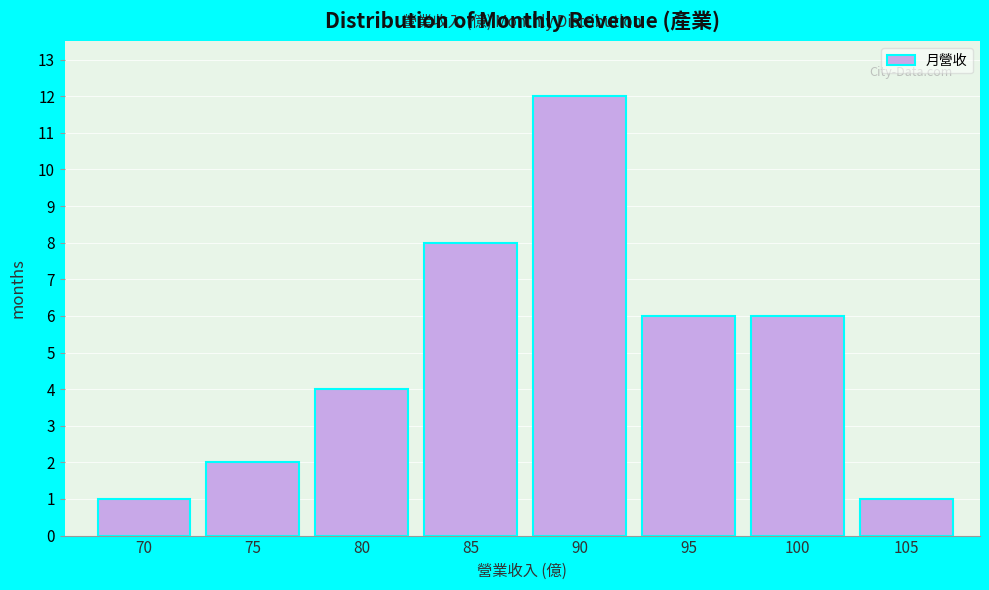

Reading left to right, list all the values displayed in this chart.

1	2	4	8	12	6	6	1